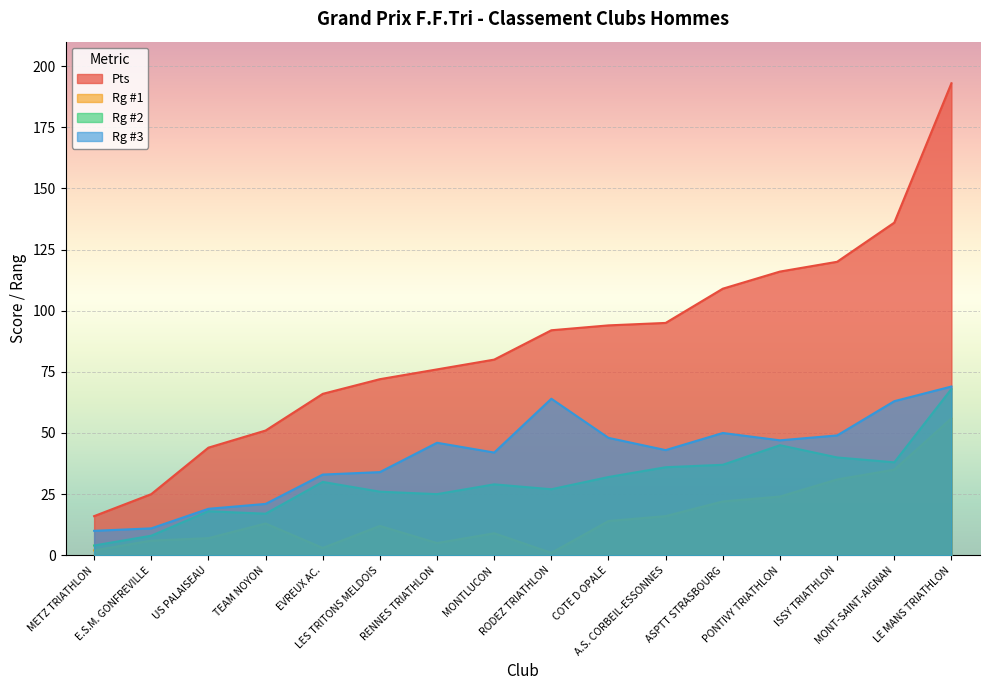

Reading right to left, extract all data points from this chart.

Pts: 193	136	120	116	109	95	94	92	80	76	72	66	51	44	25	16
Rg #1: 56	35	31	24	22	16	14	1	9	5	12	3	13	7	6	2
Rg #2: 68	38	40	45	37	36	32	27	29	25	26	30	17	18	8	4
Rg #3: 69	63	49	47	50	43	48	64	42	46	34	33	21	19	11	10